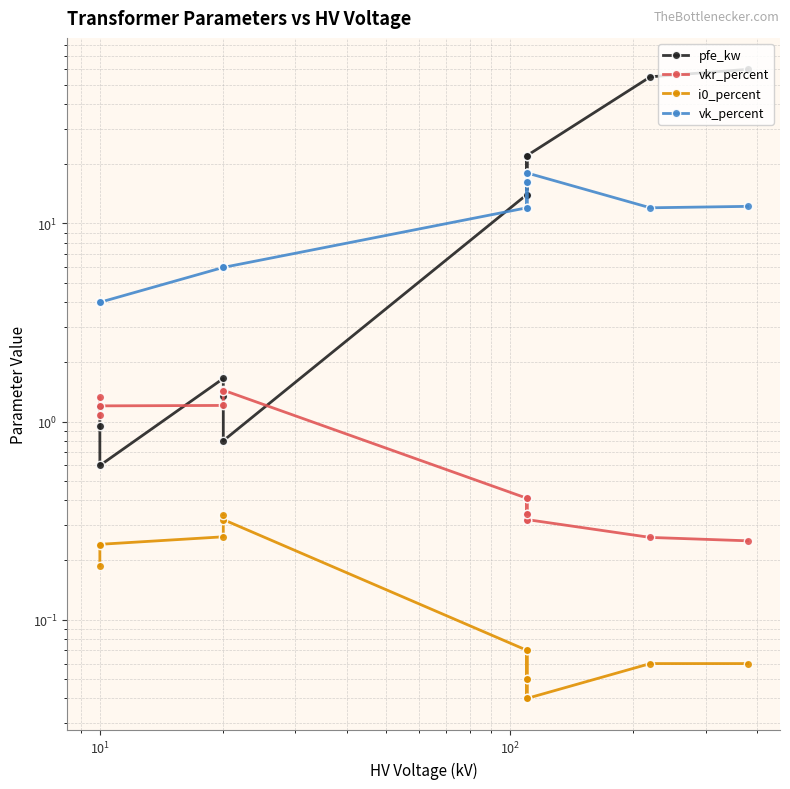

True or false: pfe_kw has a value of 0.6 at 11.

True